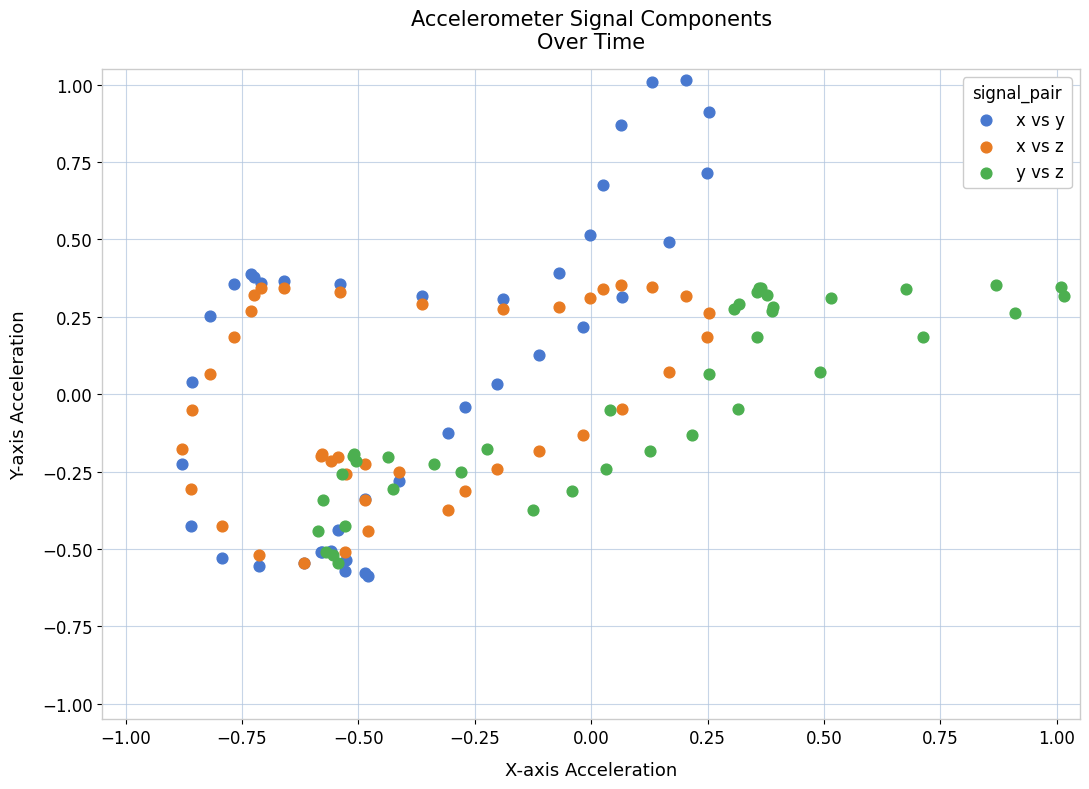

Which series reaches the minimum Y coordinate?

x vs y